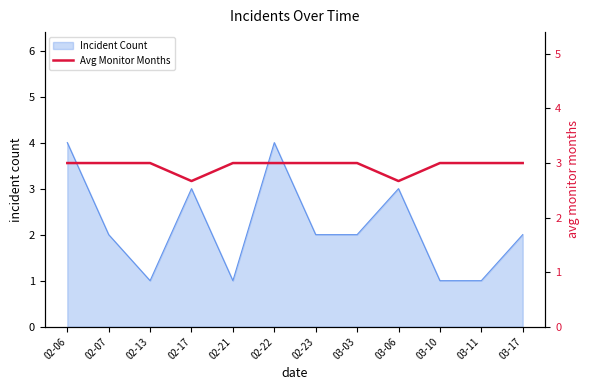

The value at 03-03 is 4.3. True or false?

False